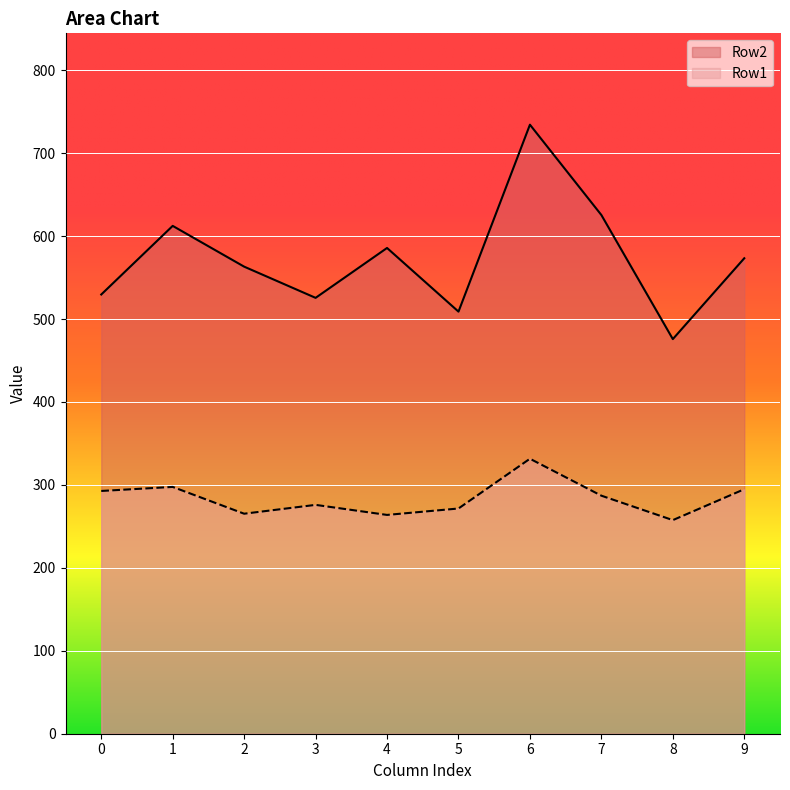

What is the difference between the second highest and minimum values in the Row1 series?

40.0